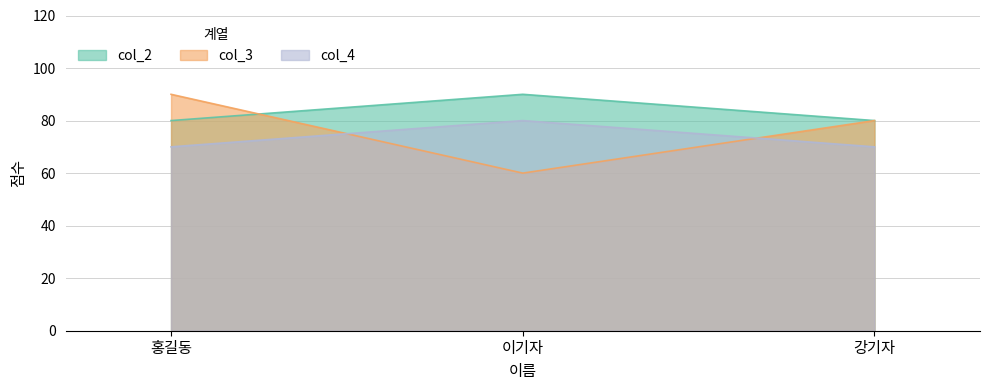

What is the minimum value shown in the chart?

60